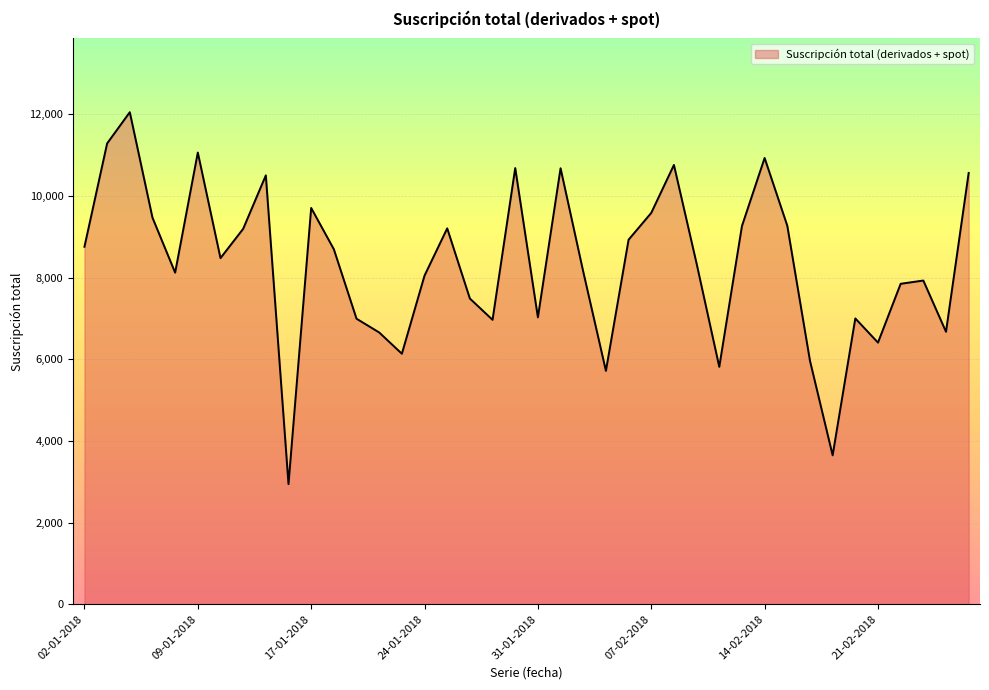

What is the maximum value shown in the chart?

12052